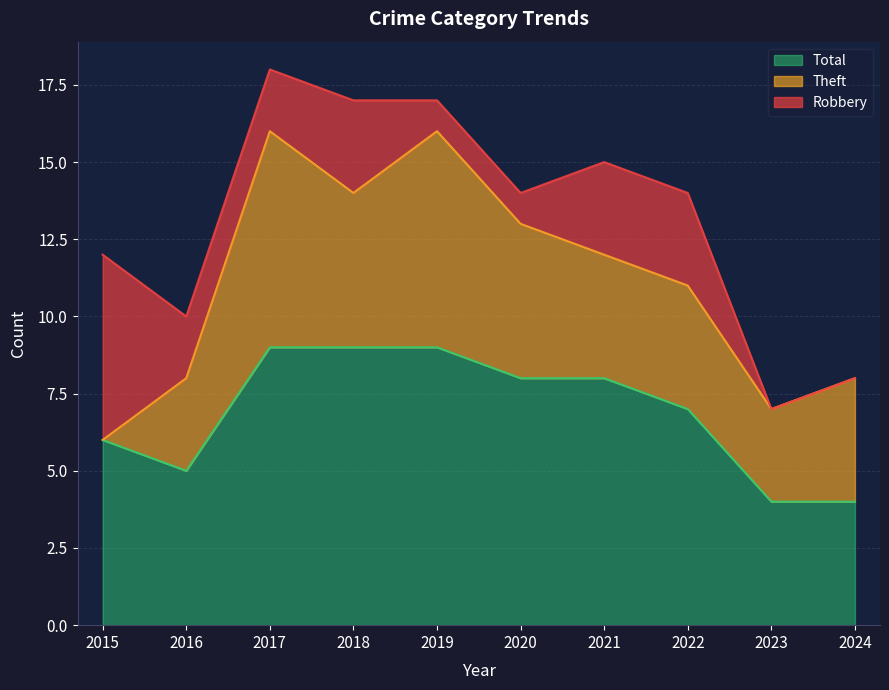

Does the chart display data point markers on the line(s)?

No